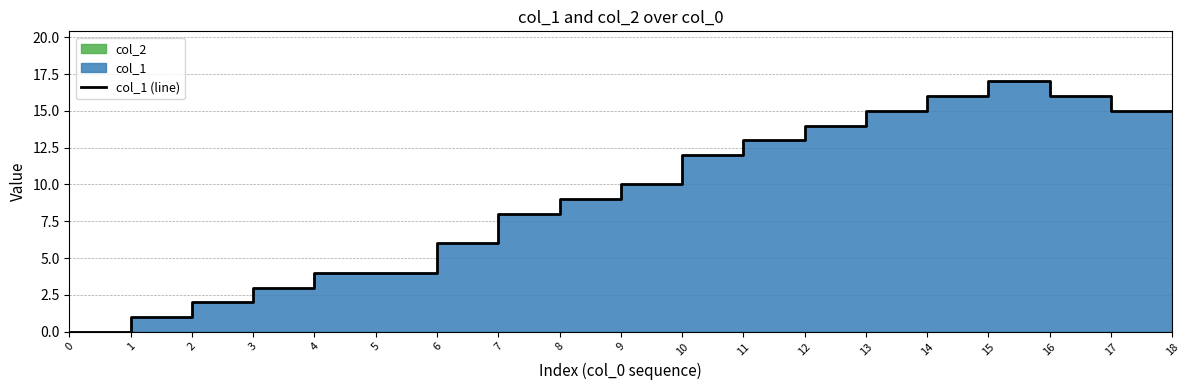

The value at 7 is 8. True or false?

True